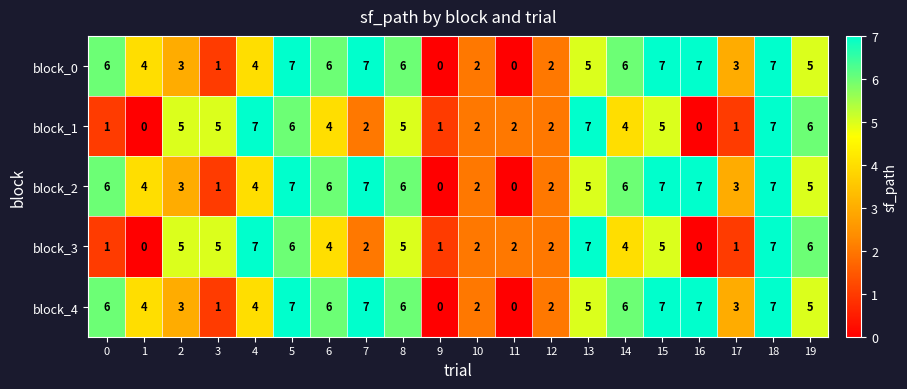

How many block_3 values are between 2 and 6?

12